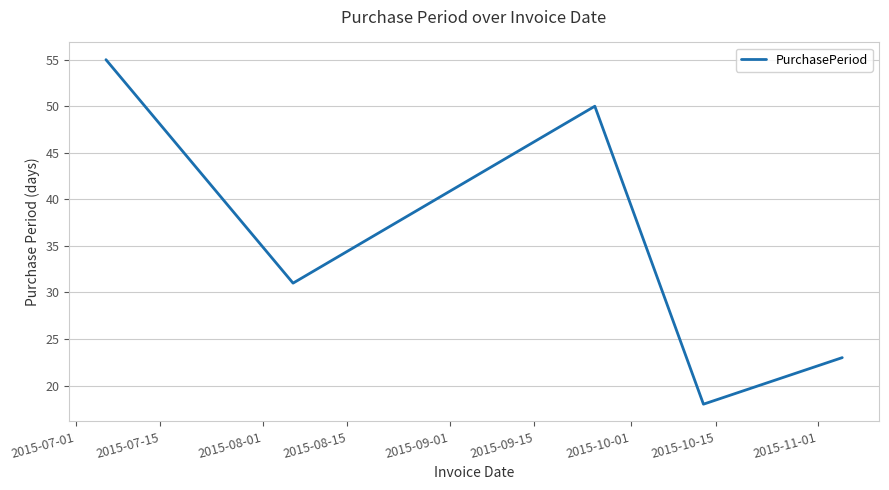

Count the number of data series in this chart.

1